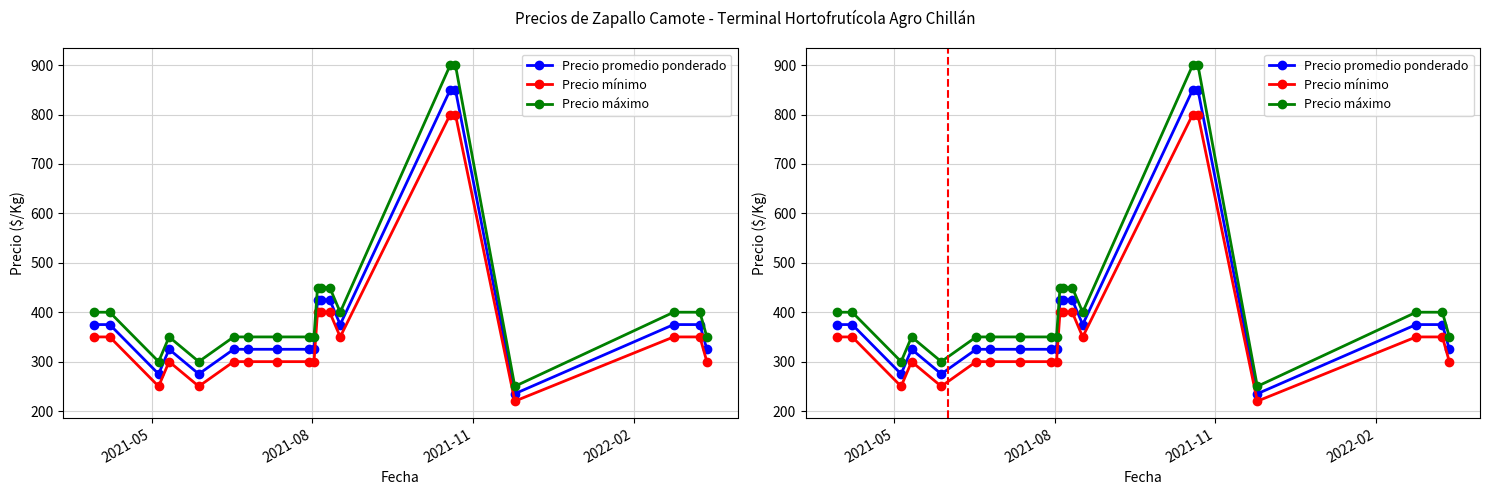

Read the Precio máximo value at 2021-08, to the nearest 100.

400